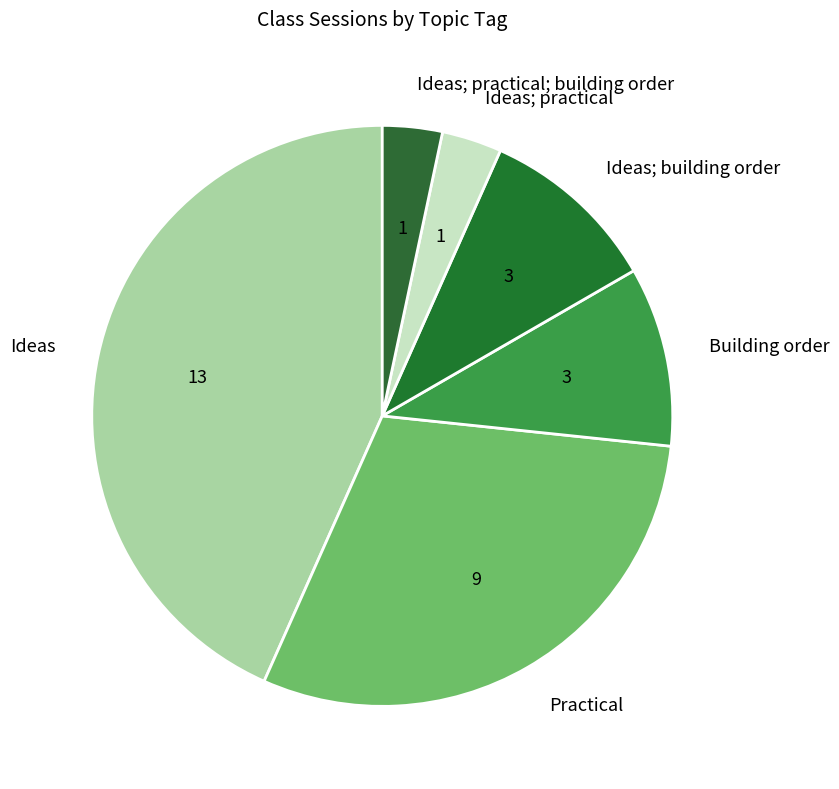

Do Ideas; building order and Building order together represent more than half of the pie?

No